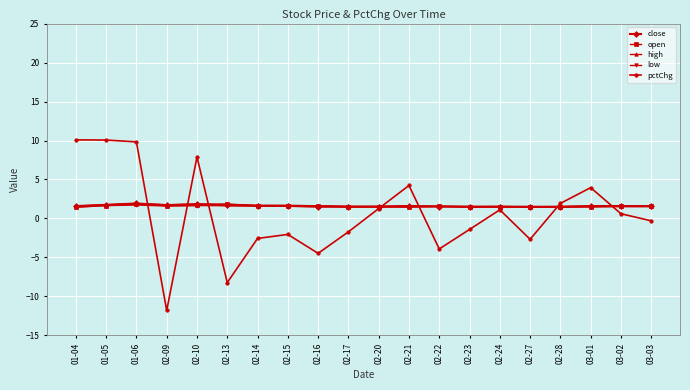

How many times do close and open cross each other?

7